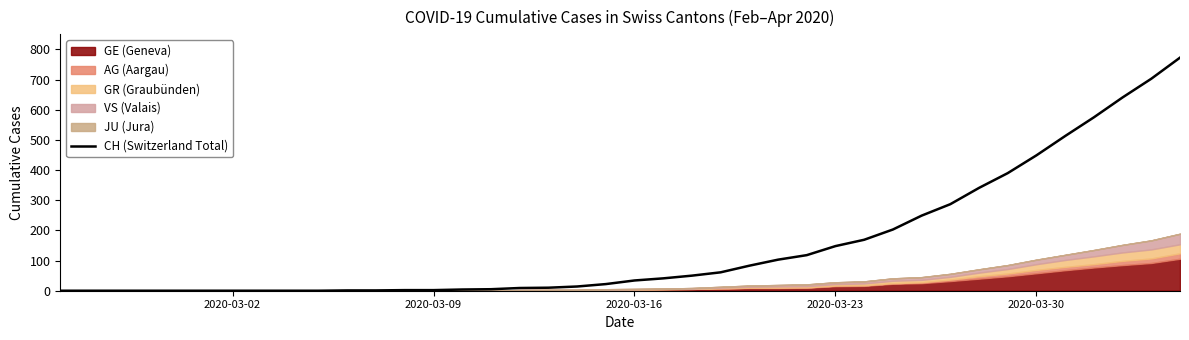

Does the chart have visible grid lines?

No